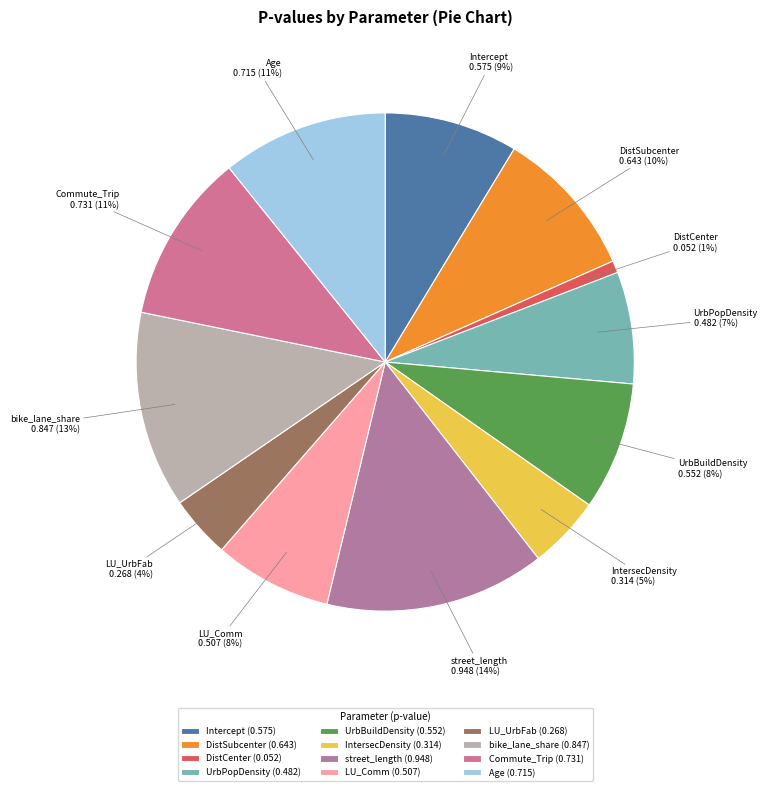

Which has a higher value, Commute_Trip or UrbPopDensity?

Commute_Trip